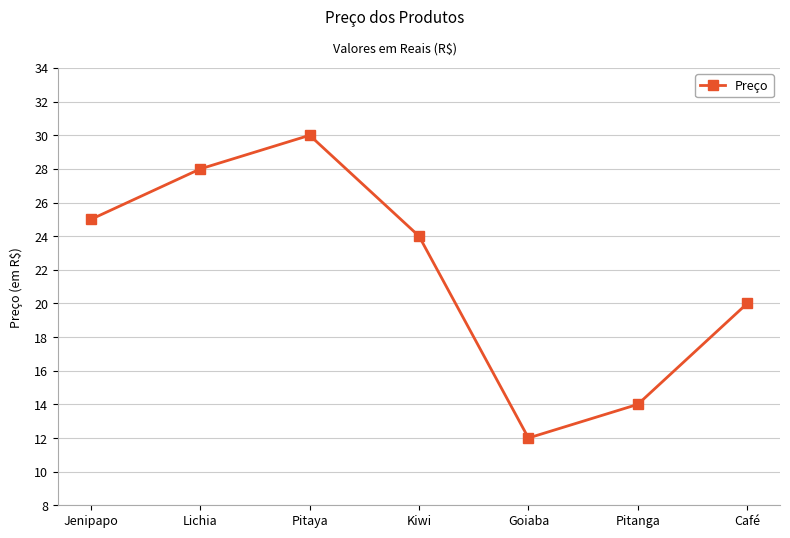

What is the greatest value displayed?

30